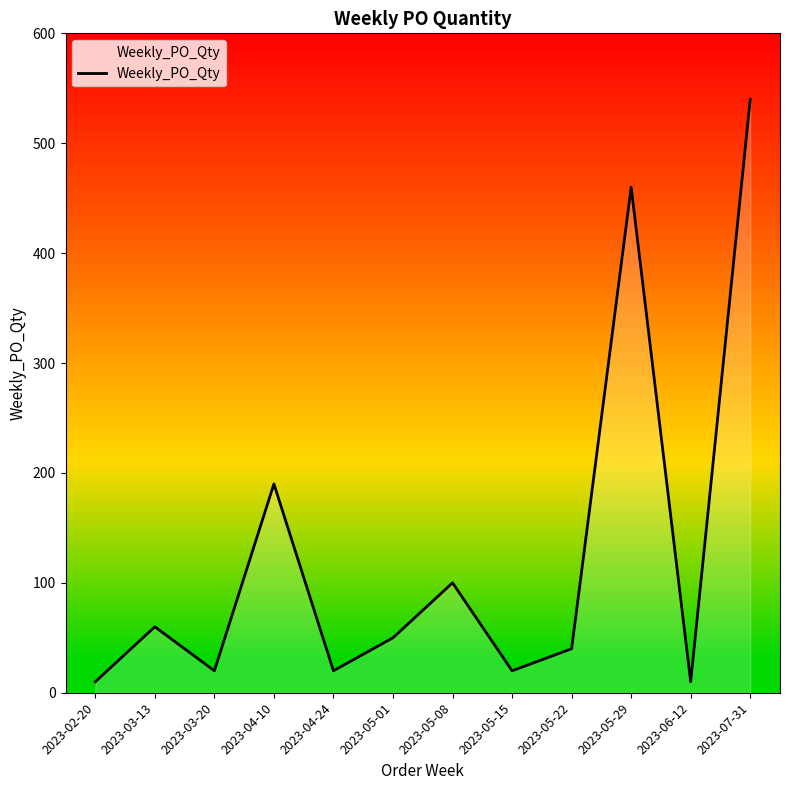

What position from the left is 2023-04-24?

5